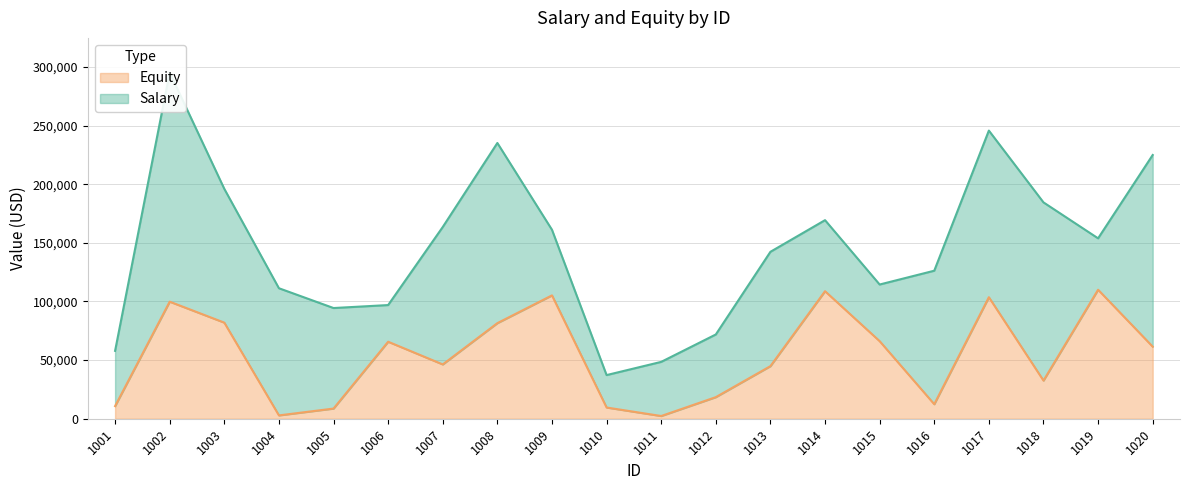

True or false: the data shows 5593 at 1005.

False